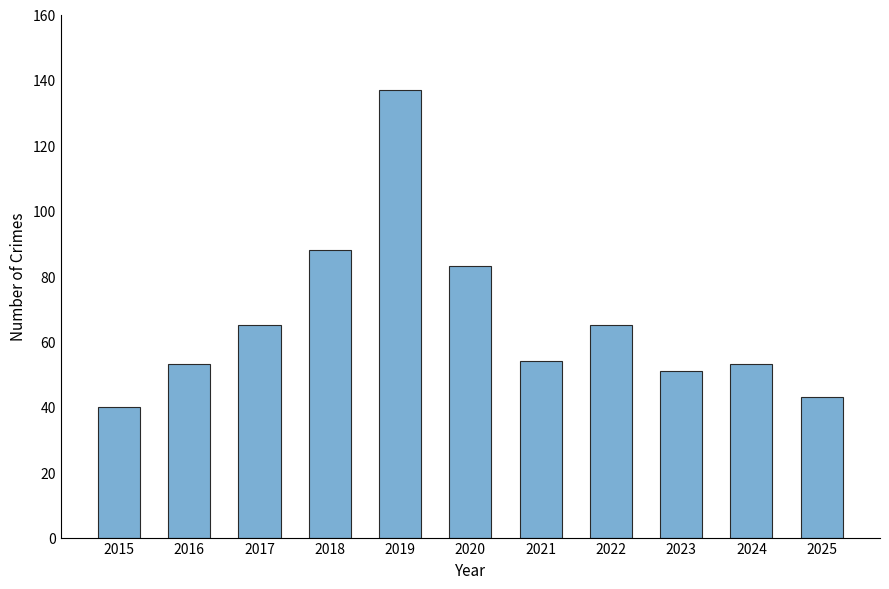

What is the value of the 4th bar from the left?

88